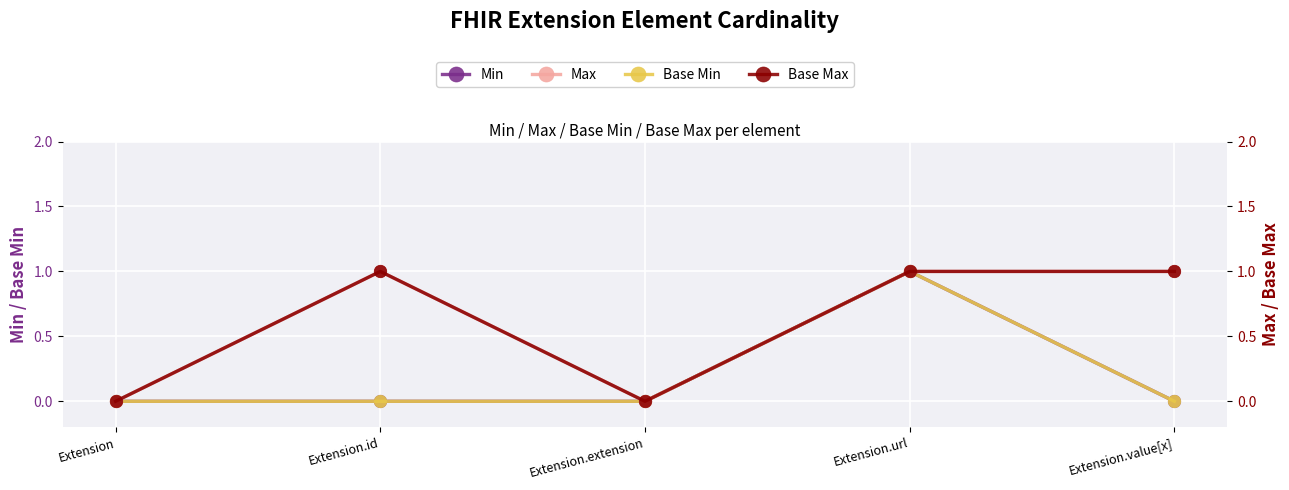

What are all the series names shown in the legend?

Min, Base Min, Max, Base Max